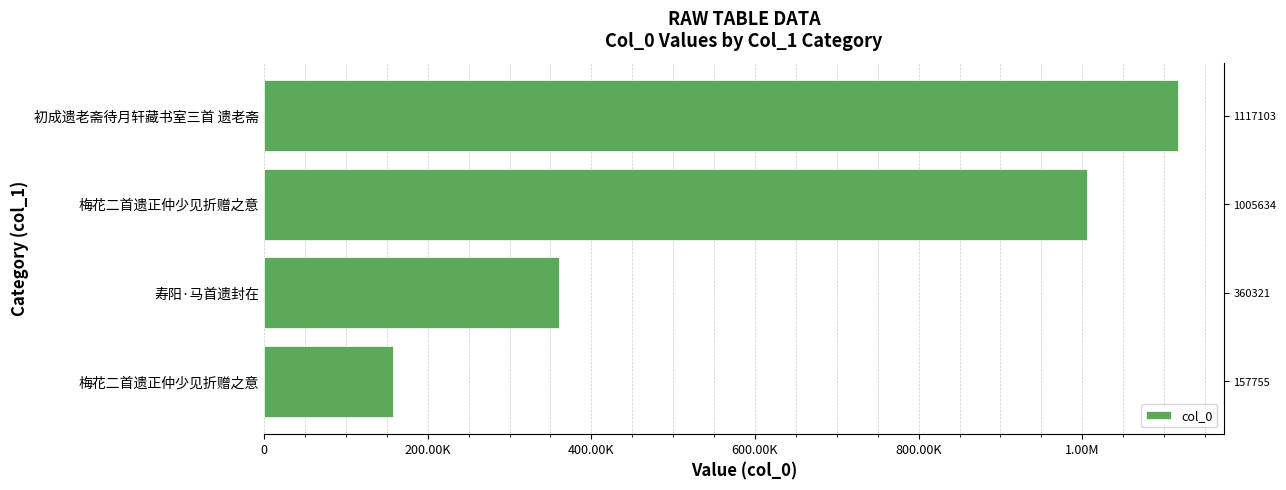

Reading right to left, transcribe all the data shown in this chart.

1117103	1005634	360321	157755